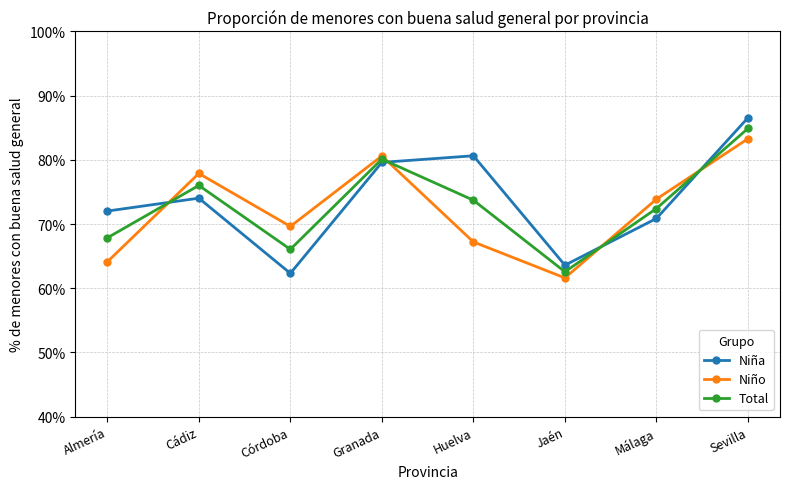

Where is the first local minimum for Total?

Córdoba